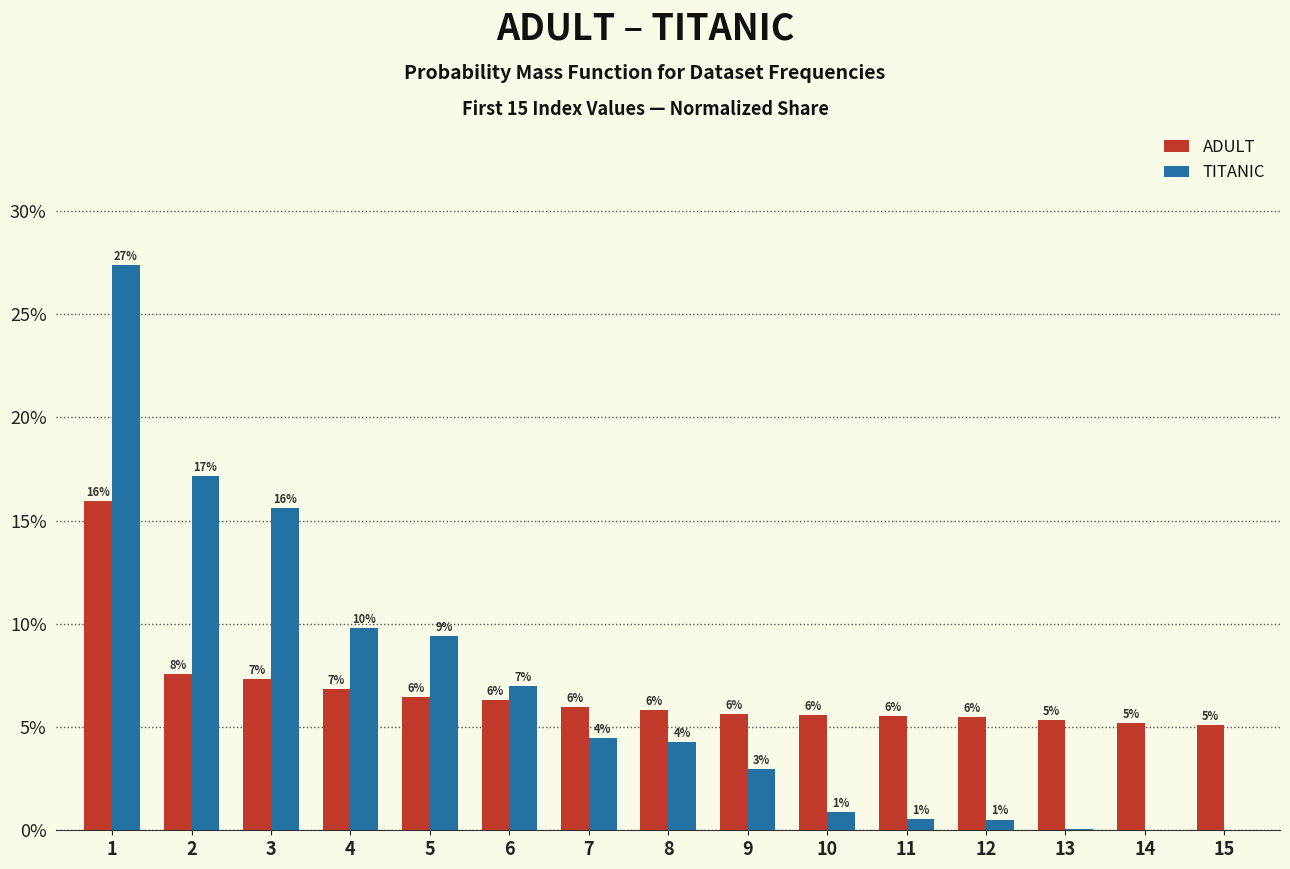

What is the difference between the second highest and minimum values in the ADULT series?

2.5